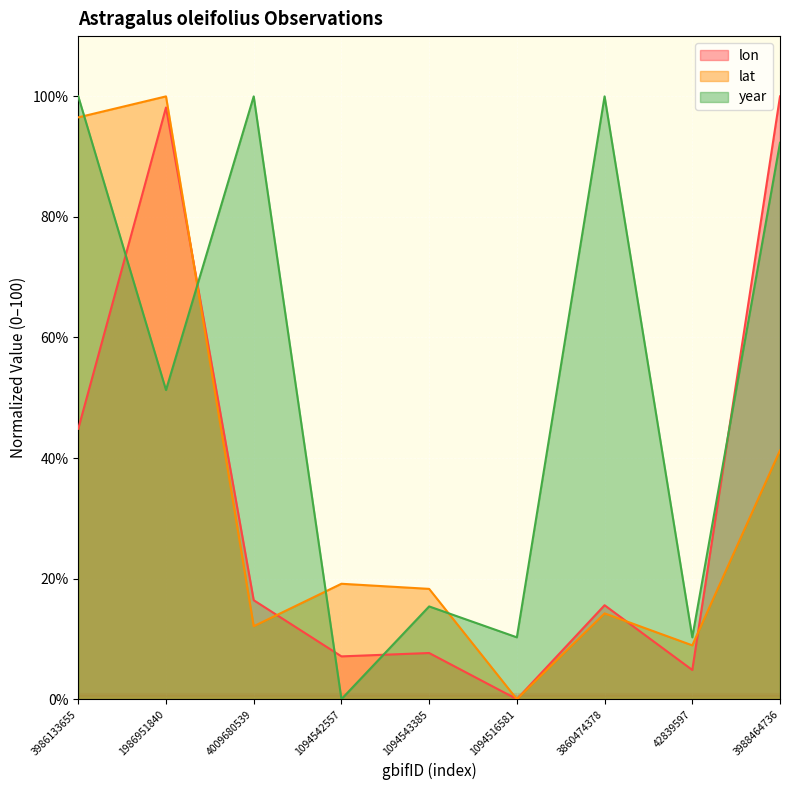

At which label is lon closest to 50?

3986133655